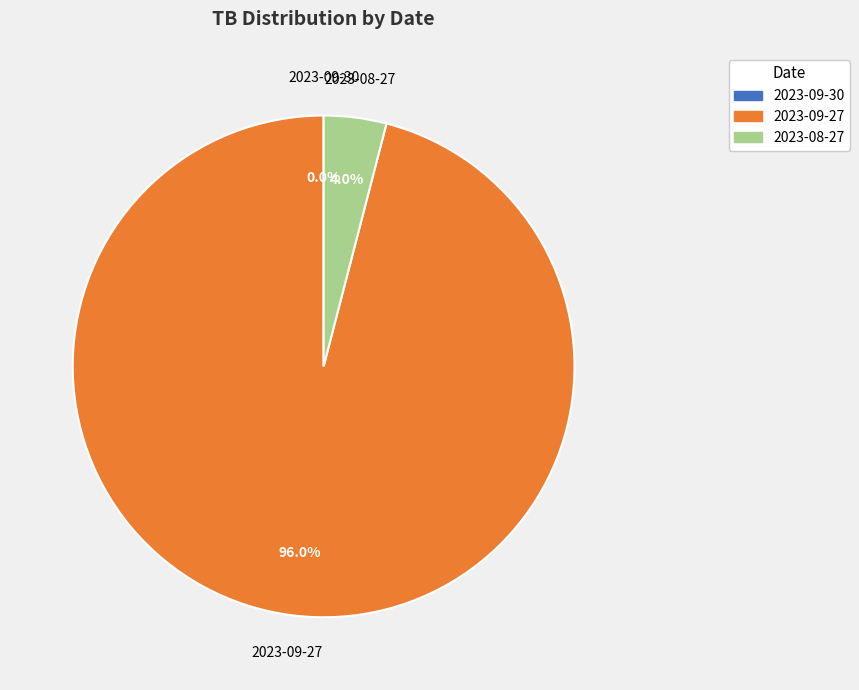

Which slice is the largest?

2023-09-27